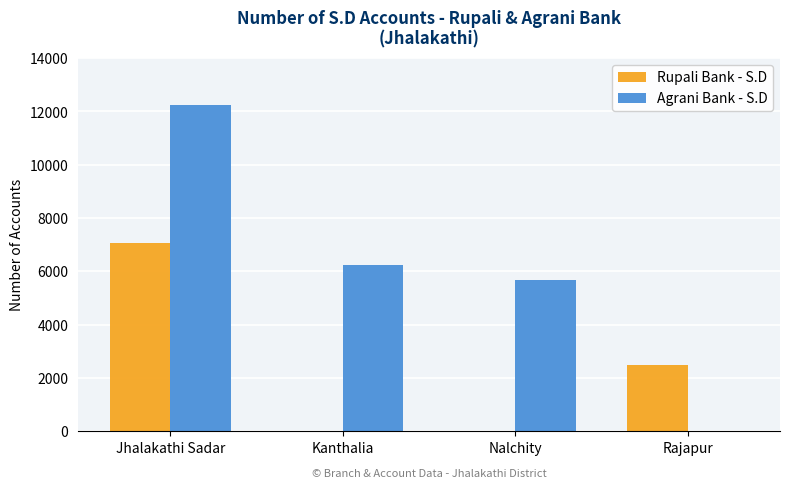

The Rupali Bank - S.D series shows 2979 at Kanthalia. True or false?

False